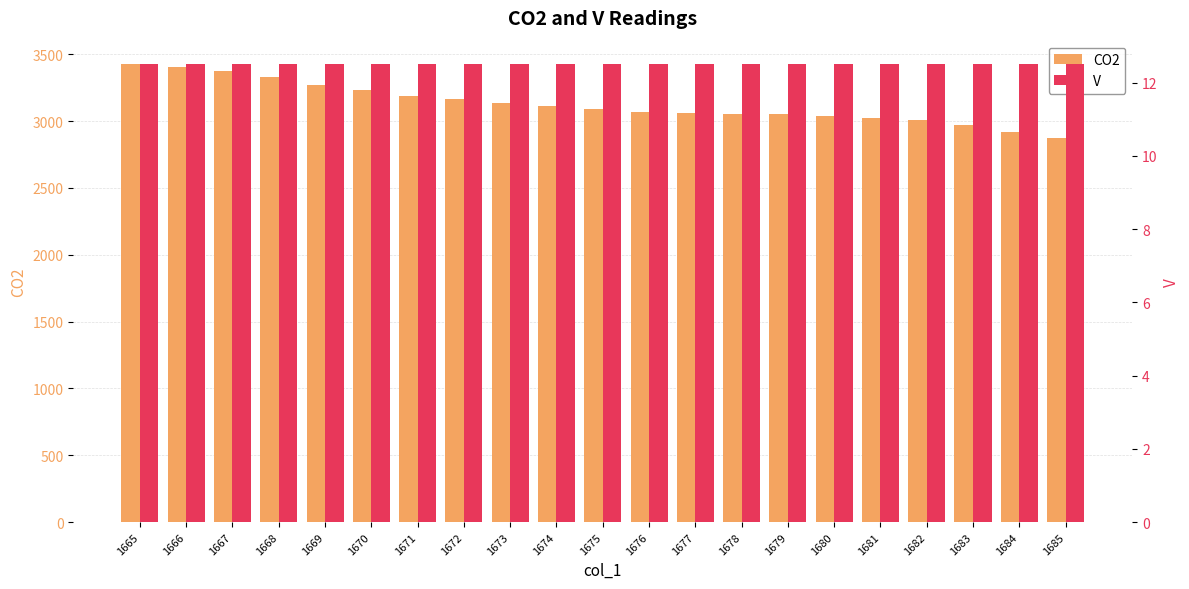

What is the sum of the V values at 1668 and 1671?

25.0